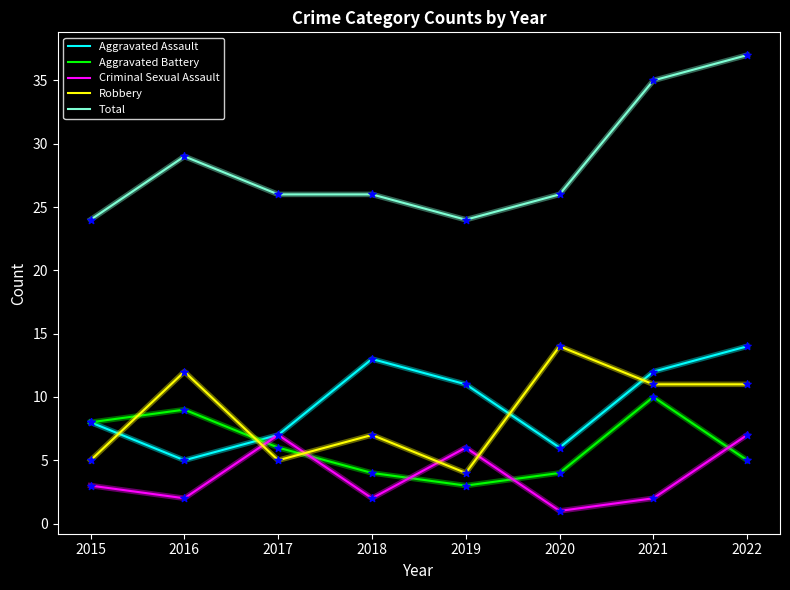

At which category is the sum across all series the highest?

2022